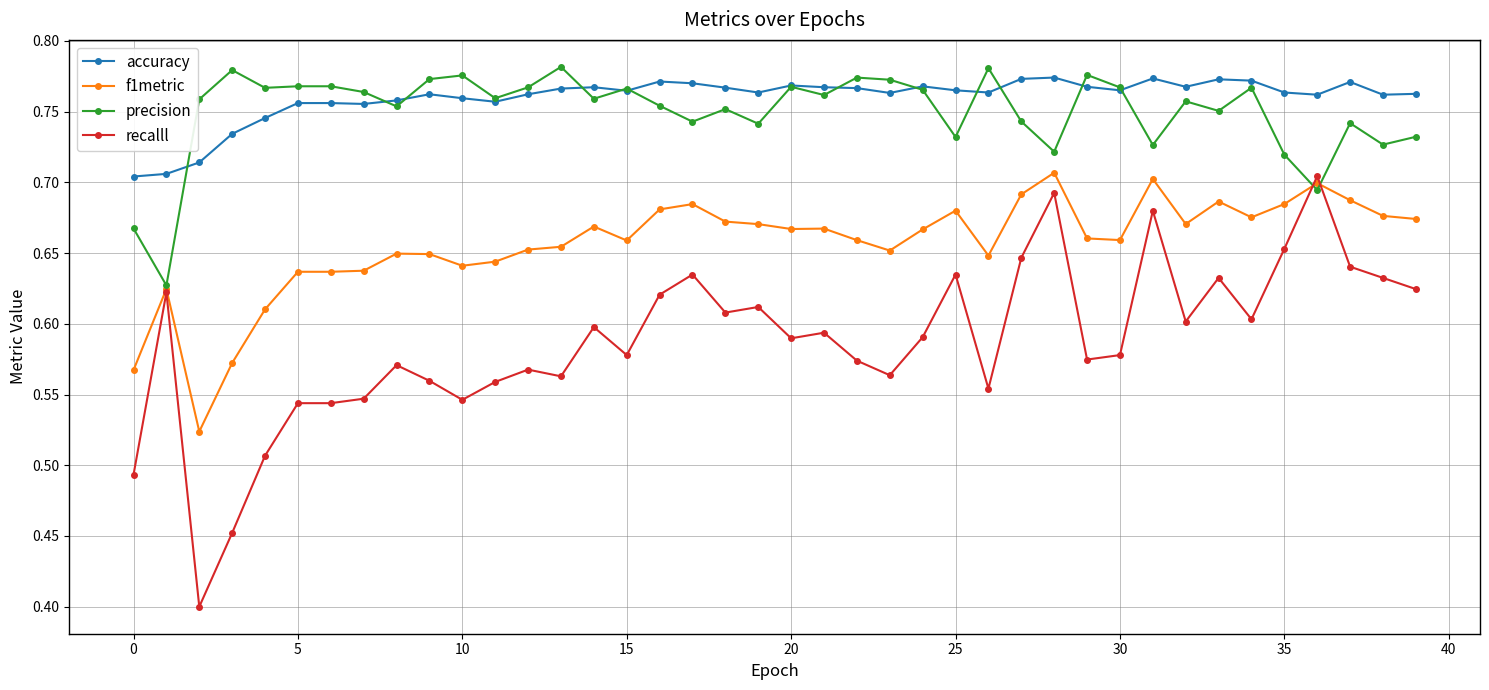

True or false: precision has more than 2 points higher than both neighbors.

True